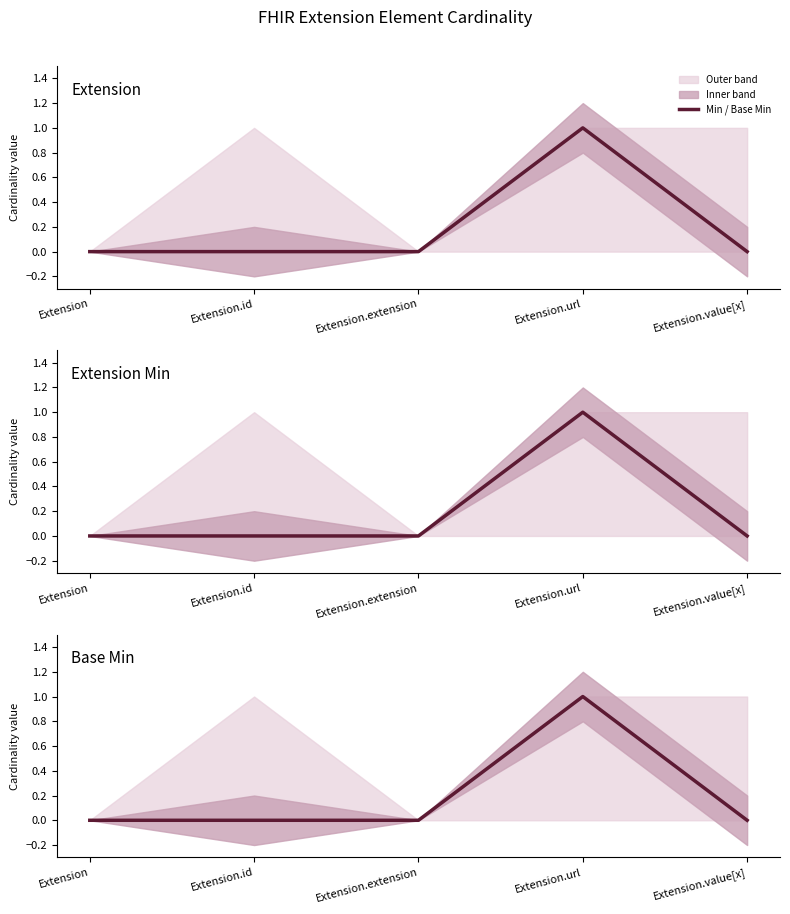

The value at Extension.url is 1. True or false?

True